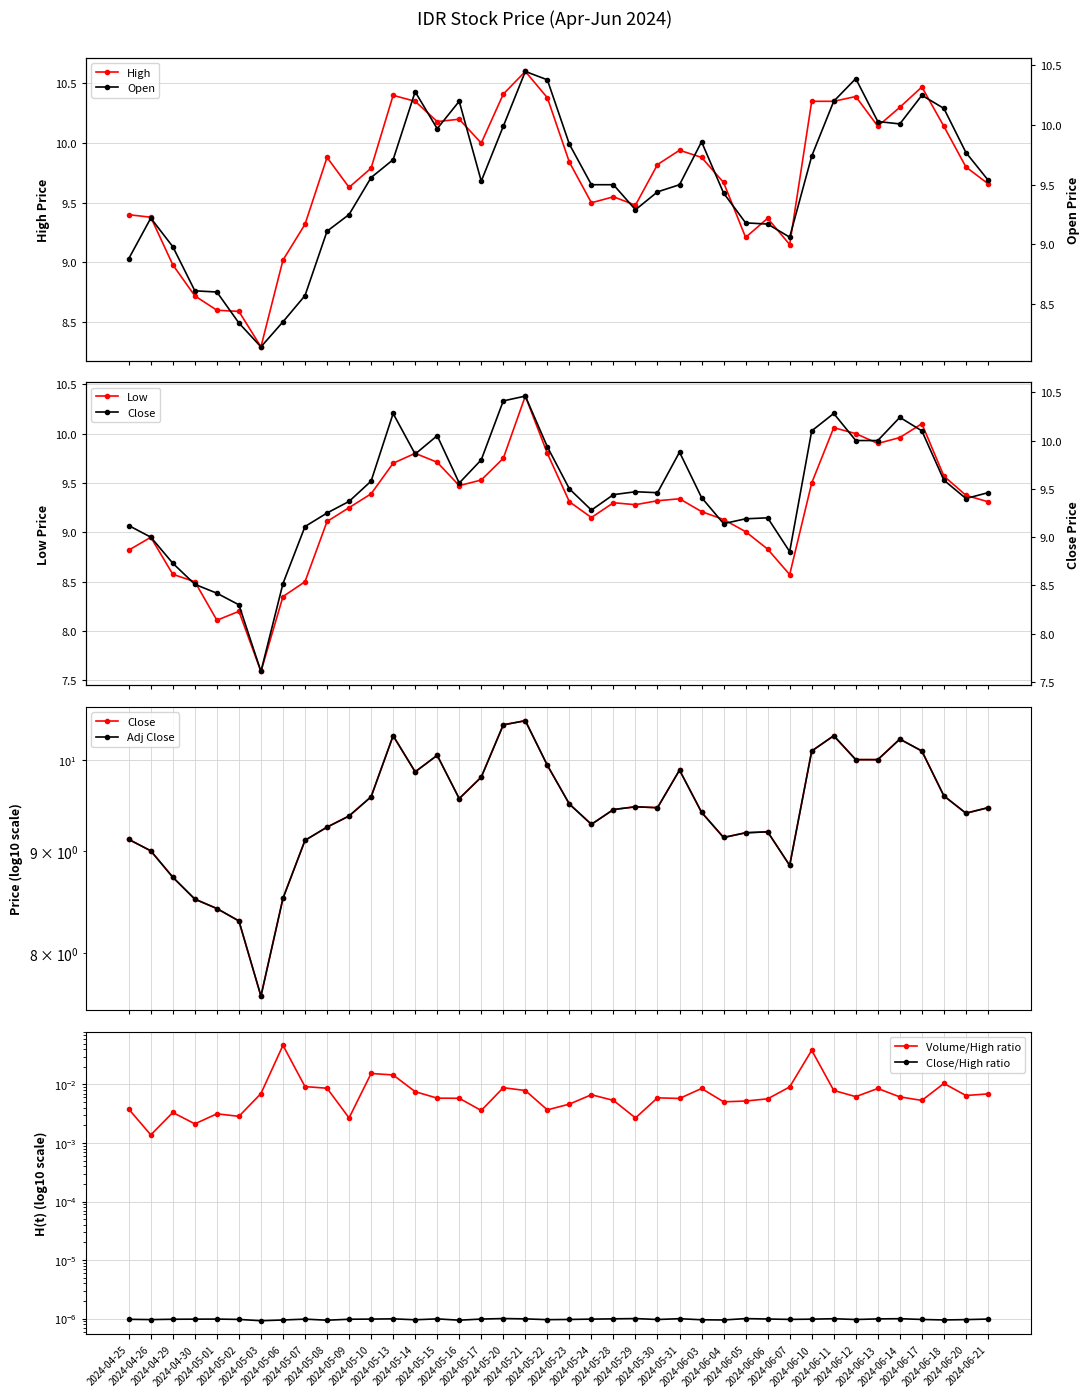

What is the highest value of the High series?

10.6